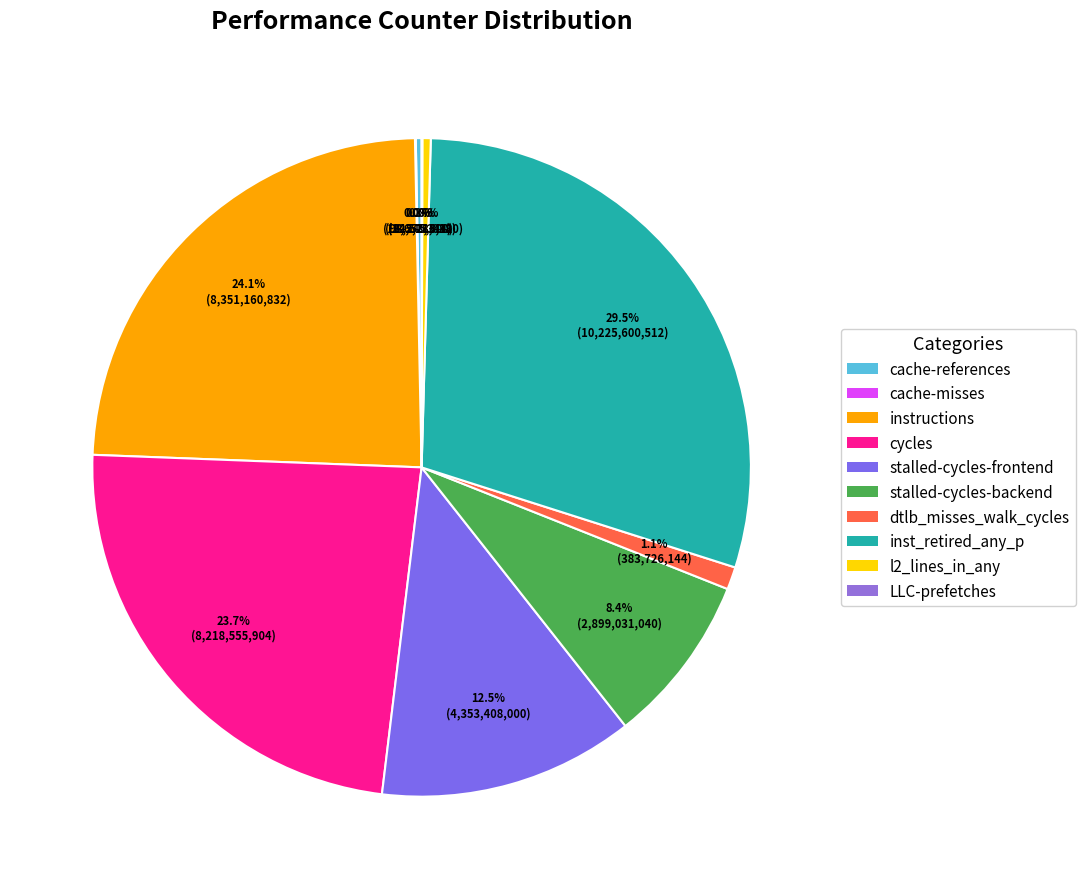

What percentage do cache-references and instructions together represent?

24.4%